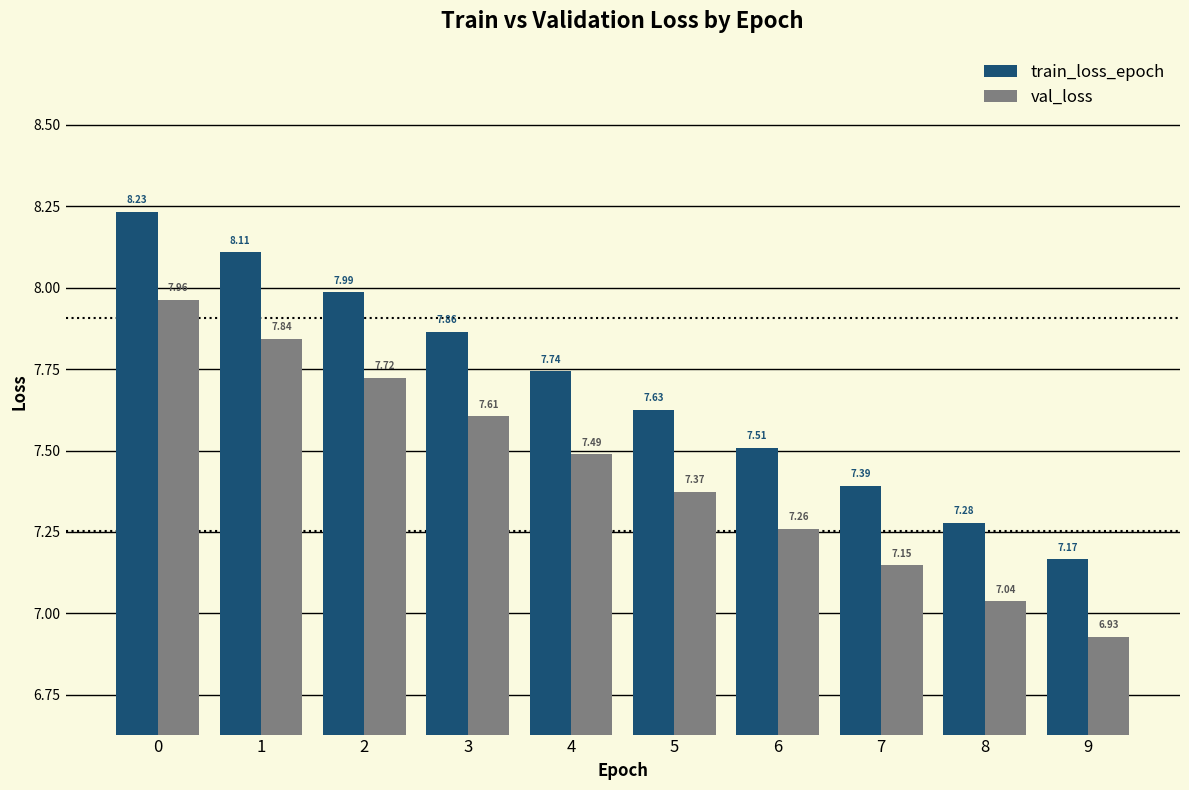

Are the bars grouped side by side (vs. stacked)?

Yes